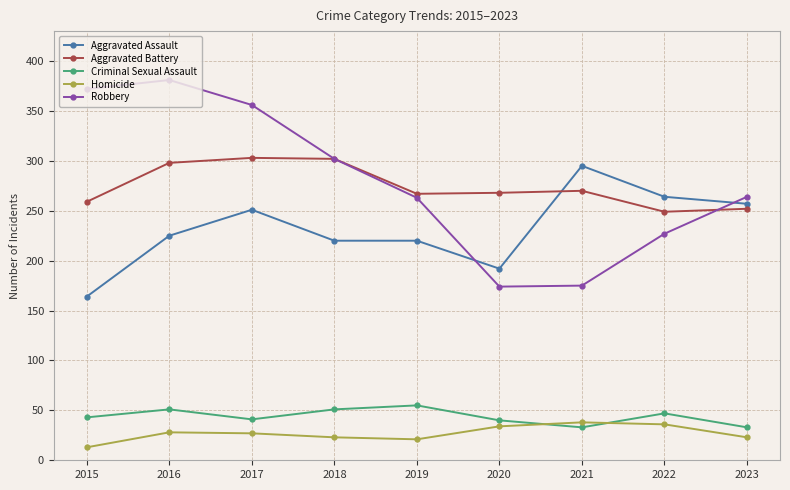

Which category has the highest value in the Aggravated Assault series?

2021